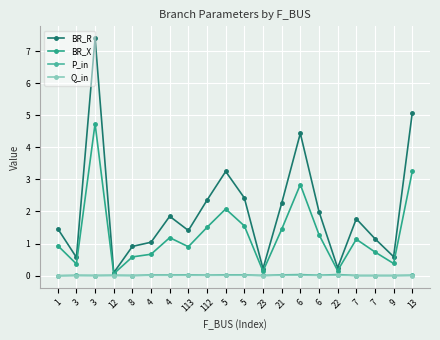

The P_in series shows 0.0 at 22. True or false?

True